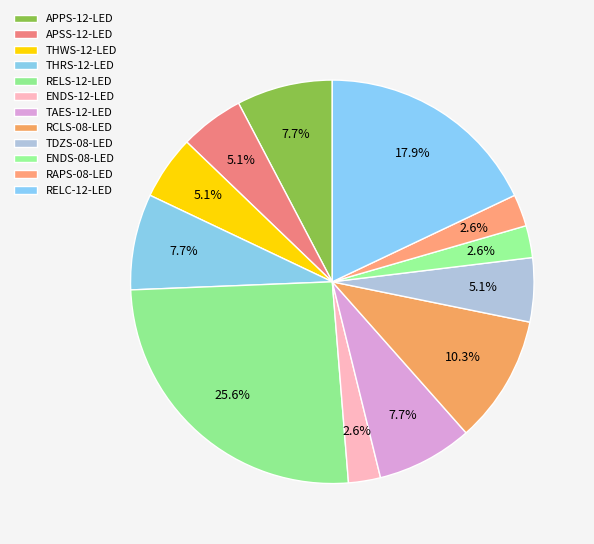

How many slices are in this pie chart?

12